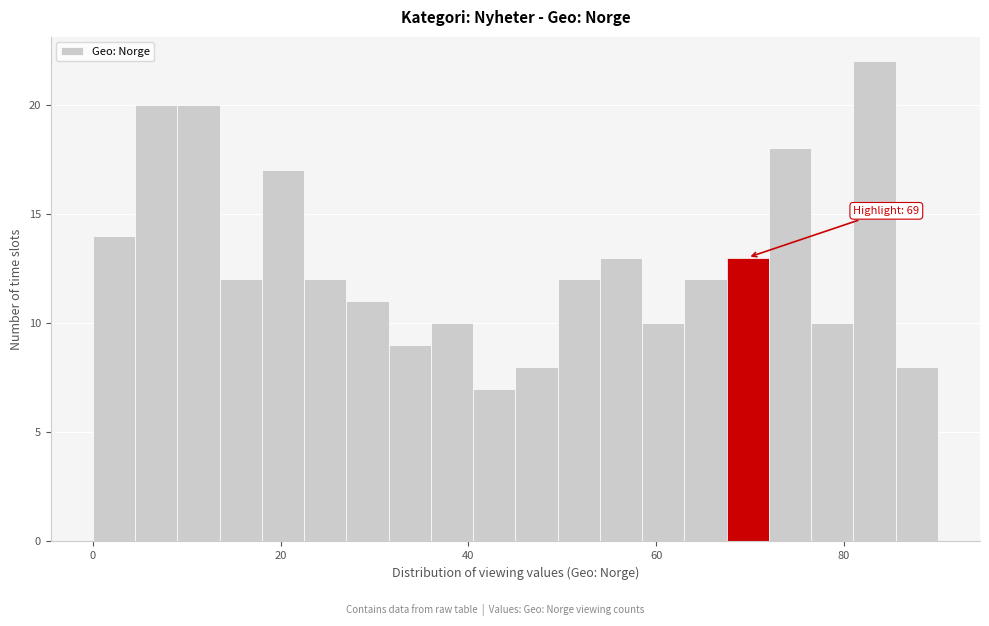

Read against the x-axis, roughly where is the centre of the tallest bar?

84